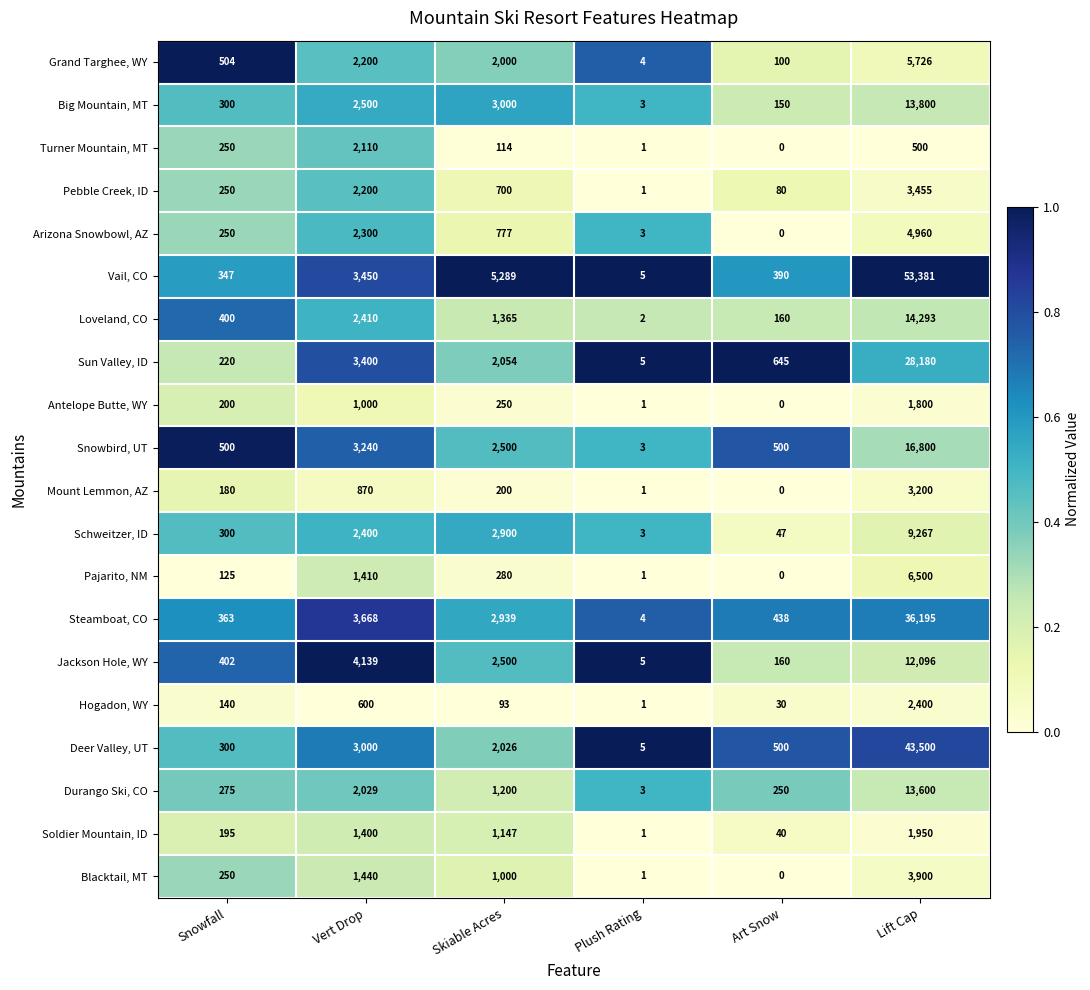

List the series in order of their peak value, highest first.

Vail, CO, Deer Valley, UT, Steamboat, CO, Sun Valley, ID, Snowbird, UT, Loveland, CO, Big Mountain, MT, Durango Ski, CO, Jackson Hole, WY, Schweitzer, ID, Pajarito, NM, Grand Targhee, WY, Arizona Snowbowl, AZ, Blacktail, MT, Pebble Creek, ID, Mount Lemmon, AZ, Hogadon, WY, Turner Mountain, MT, Soldier Mountain, ID, Antelope Butte, WY